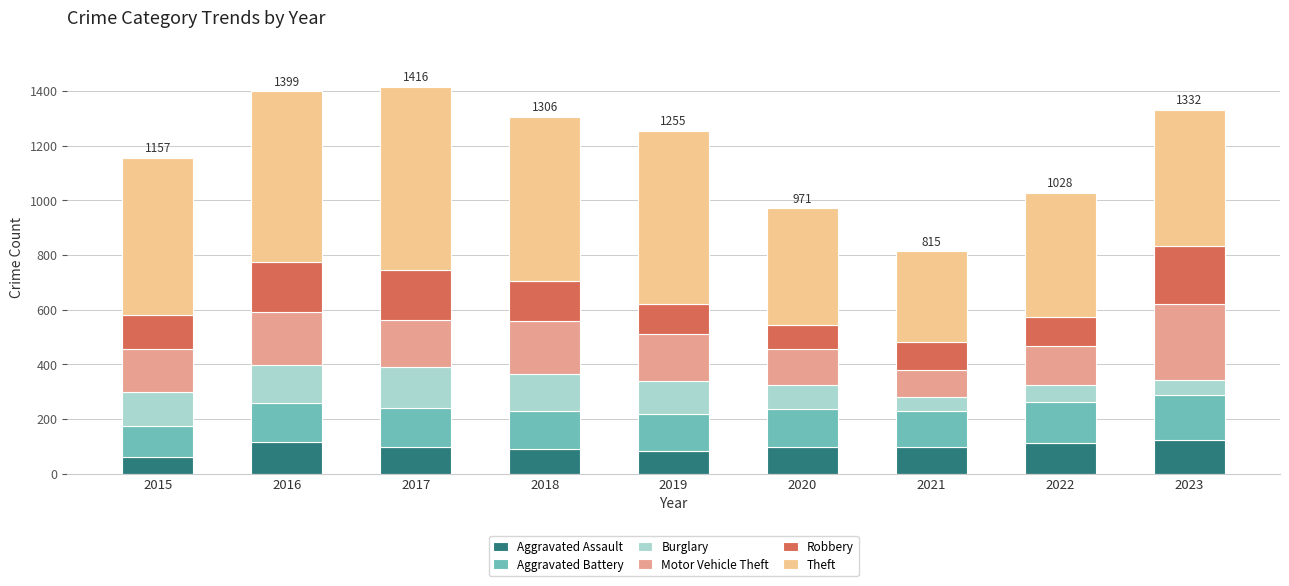

Count the number of categories in the chart.

9